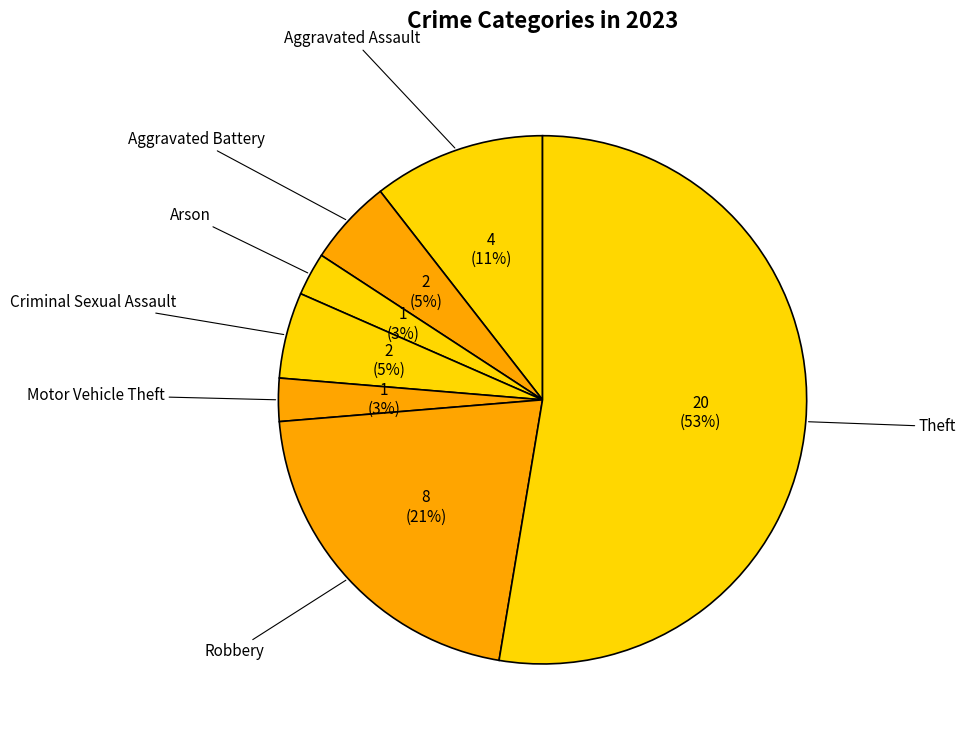

How many slices are in this pie chart?

7